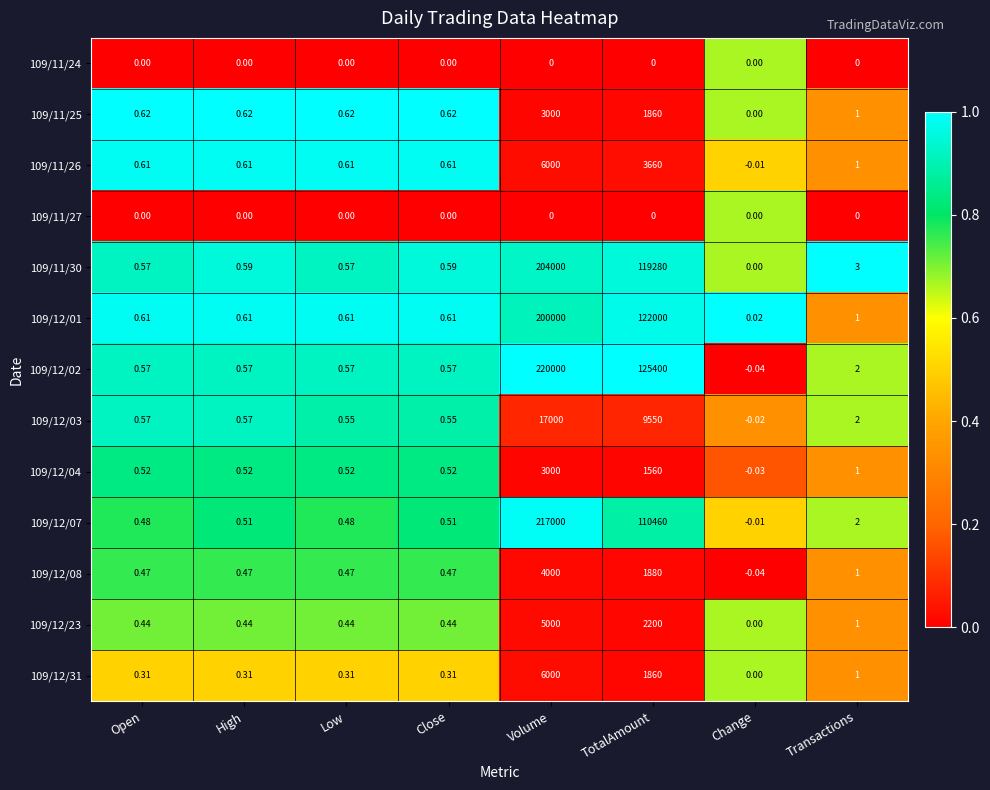

Where is 109/12/01 nearest to the value 100000?

TotalAmount